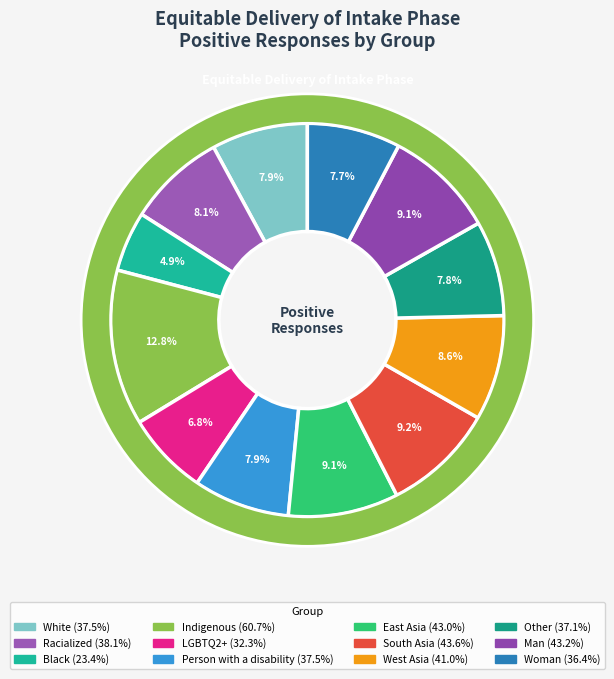

Does Racialized represent more than half of the total?

No